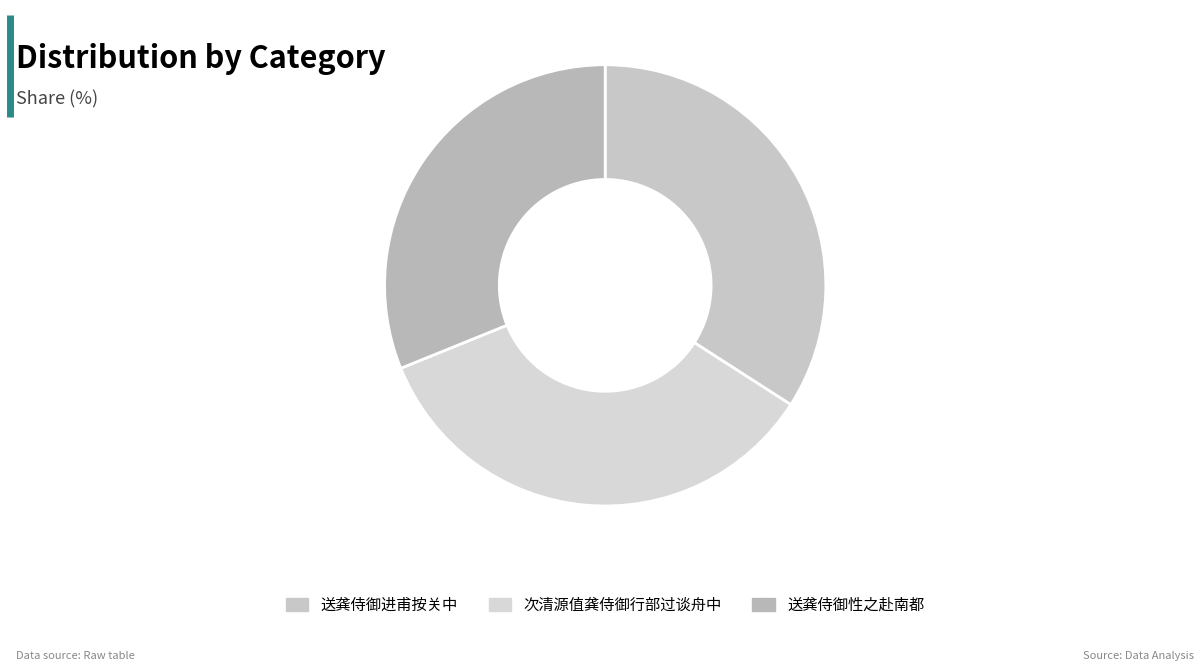

What is the largest slice in the pie chart?

次清源值龚侍御行部过谈舟中